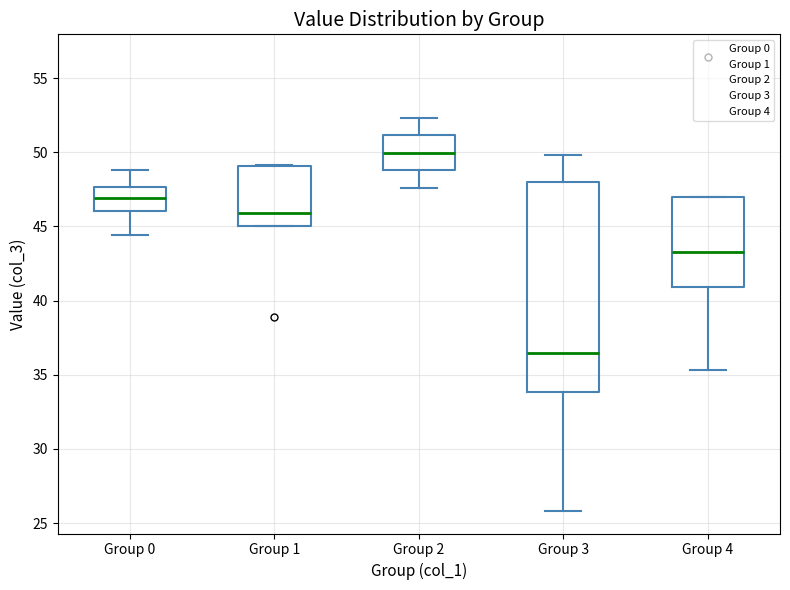

Comparing the boxes themselves (not the whiskers), which one is the tallest?

Group 3